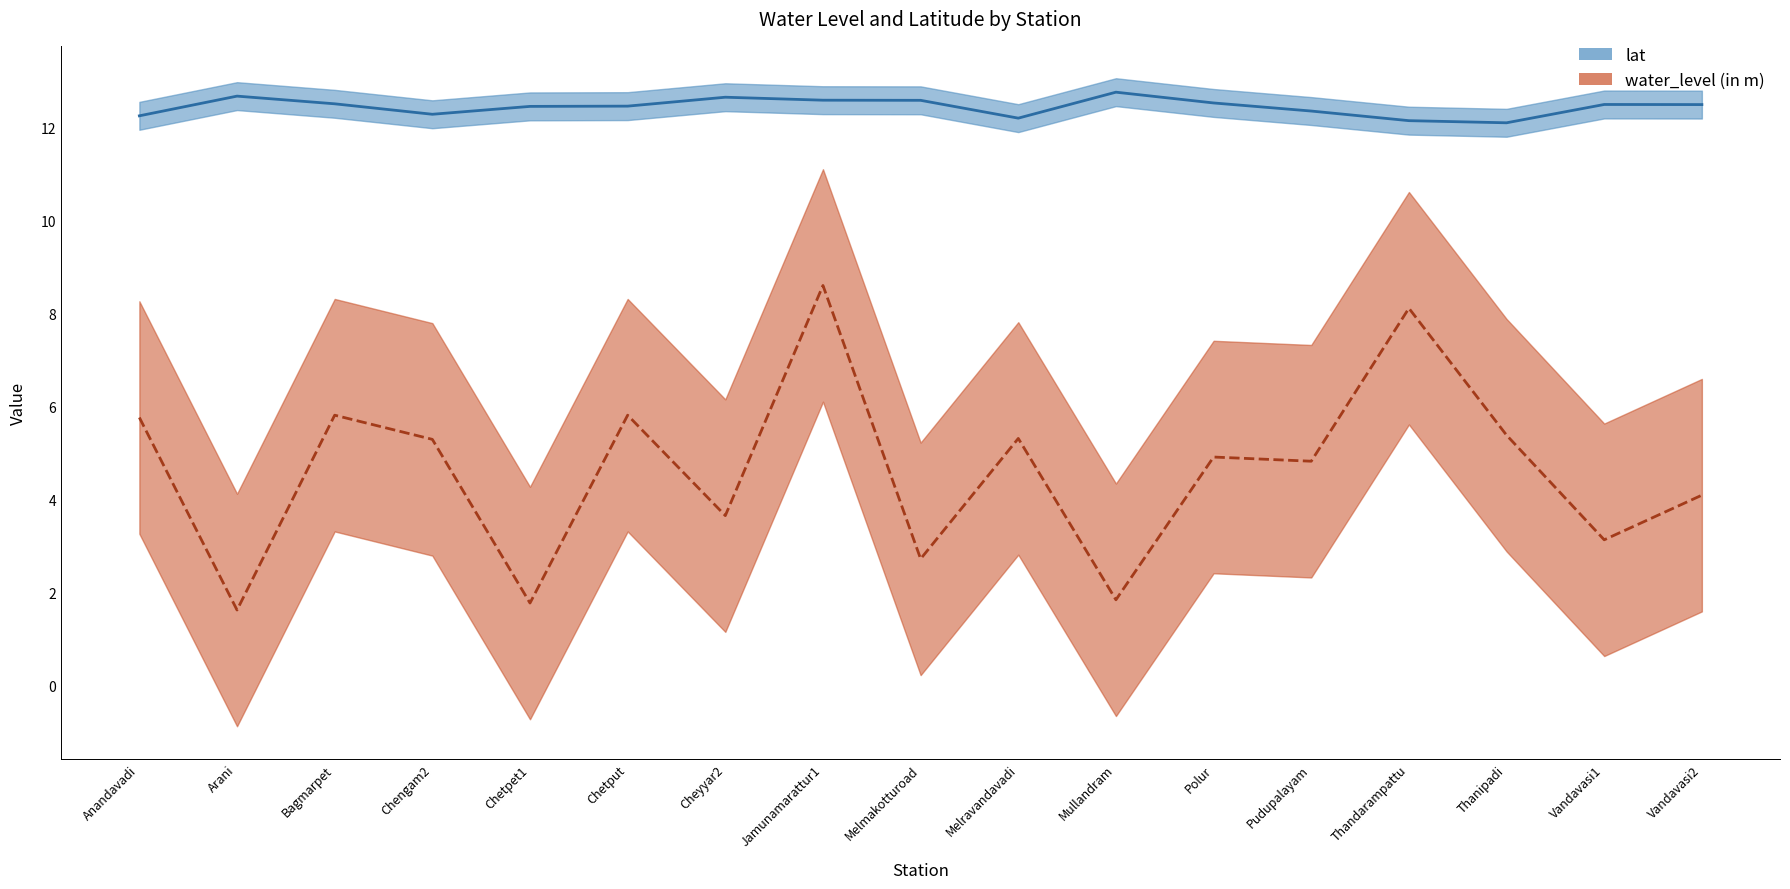

Which category has the lowest value across all series?

Arani